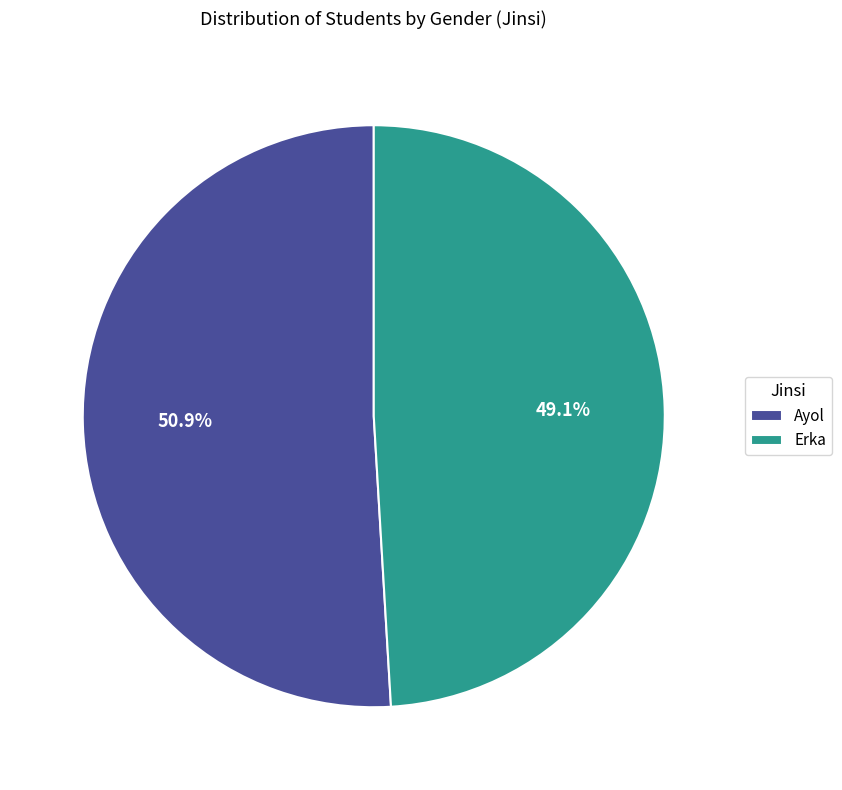

Which slice is the largest?

Ayol